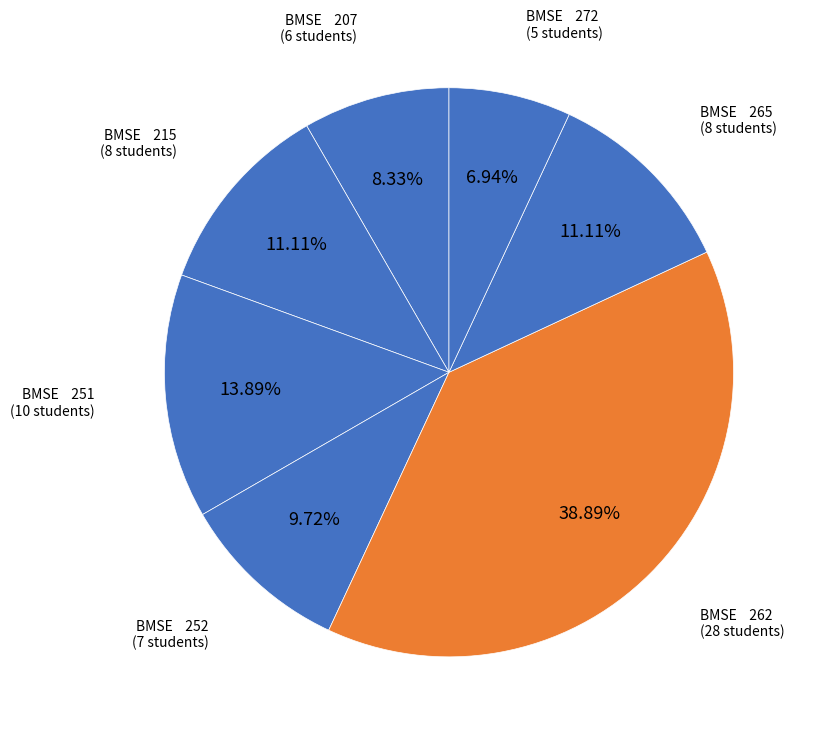

To the nearest percent, what is the difference between the largest and smallest slice percentages?

32%